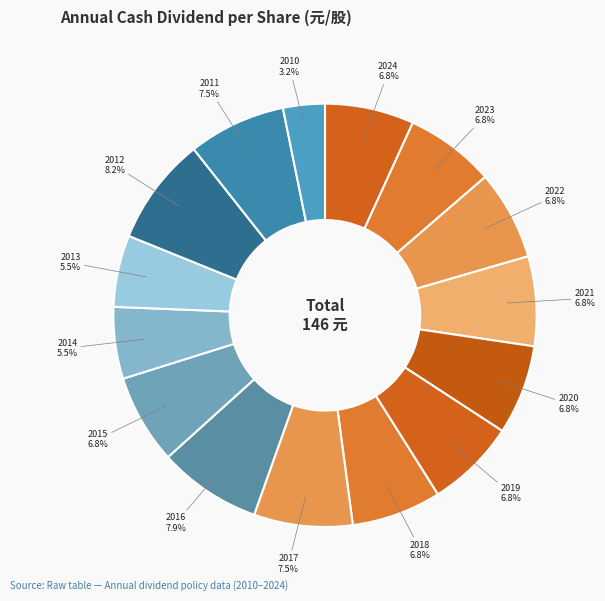

Count the number of slices in the pie.

15